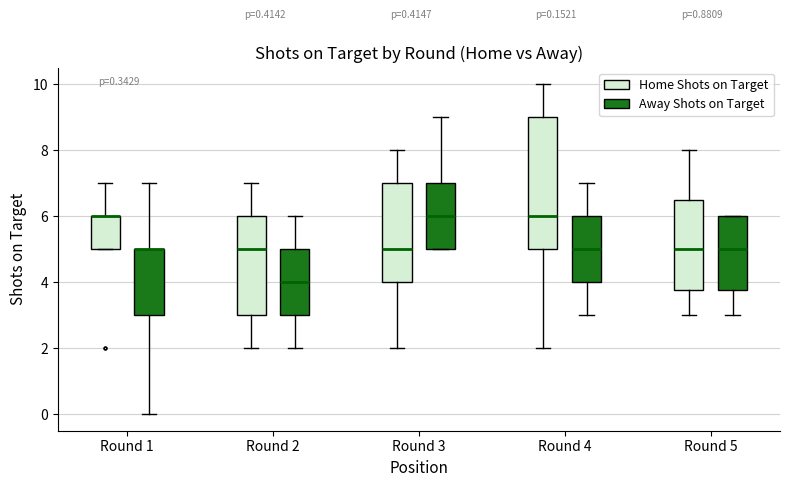

Comparing the boxes themselves (not the whiskers), which one is the tallest?

Round 4 (Home Shots on Target)